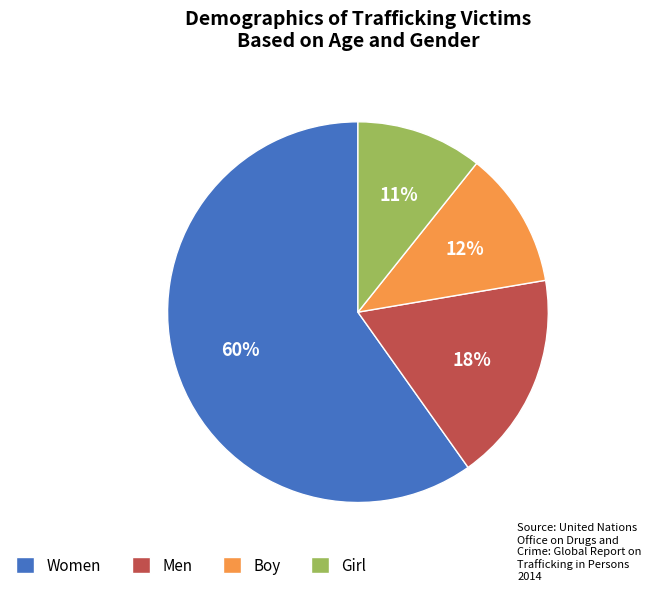

What is the smallest slice in the pie chart?

Girl